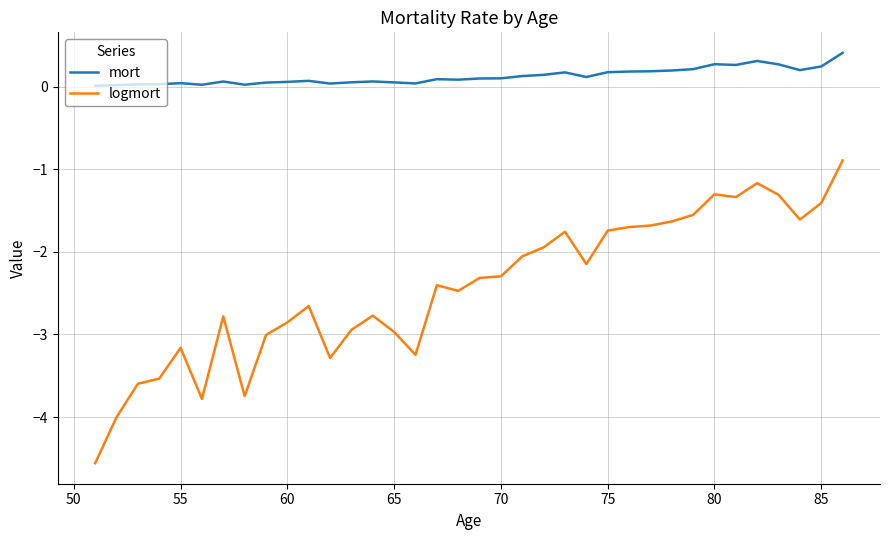

Is this an area chart (filled region under the line)?

No